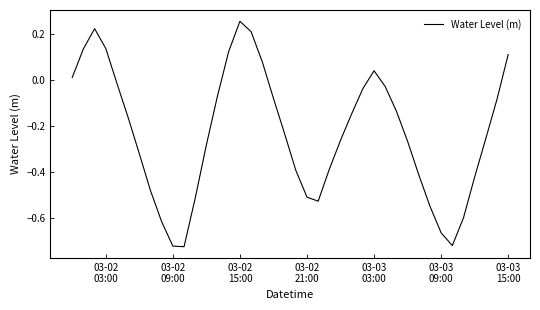

Is this an area chart (filled region under the line)?

No